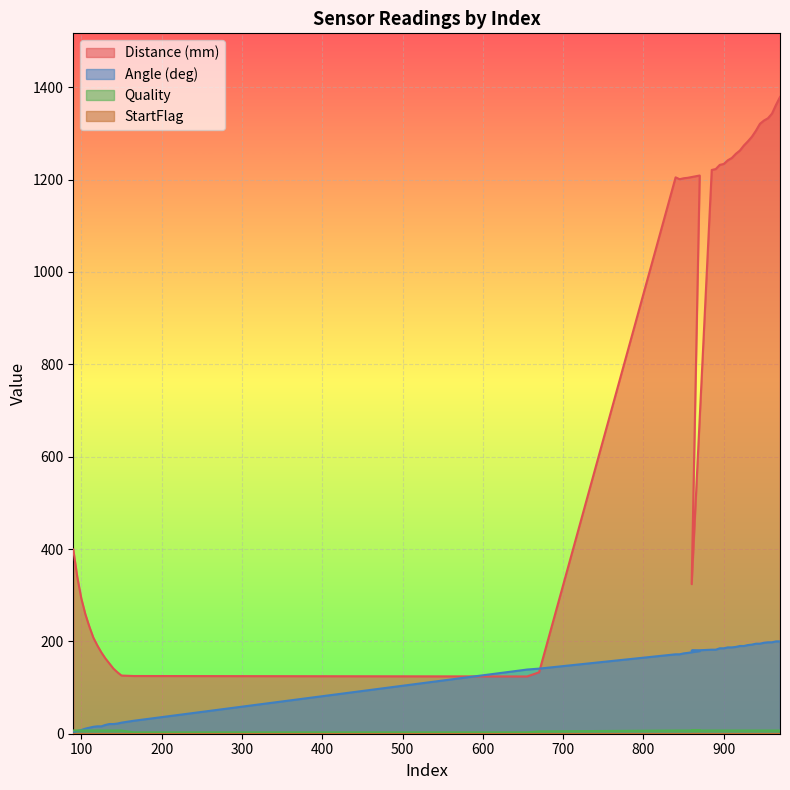

What is the total value across all series at 935?

1493